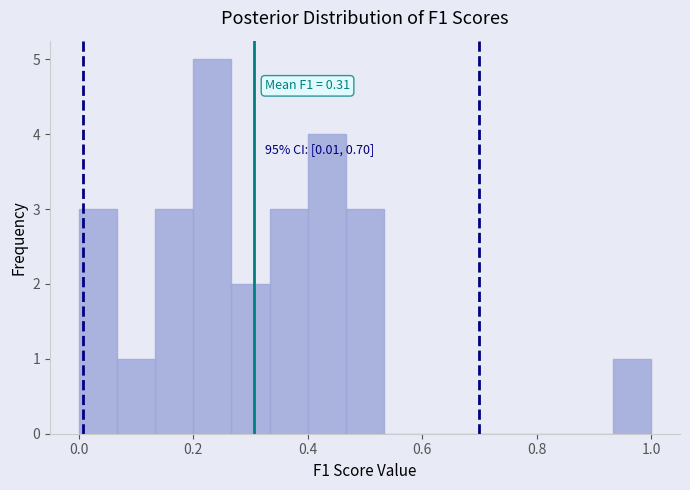

Read against the x-axis, roughly where is the centre of the tallest bar?

0.24